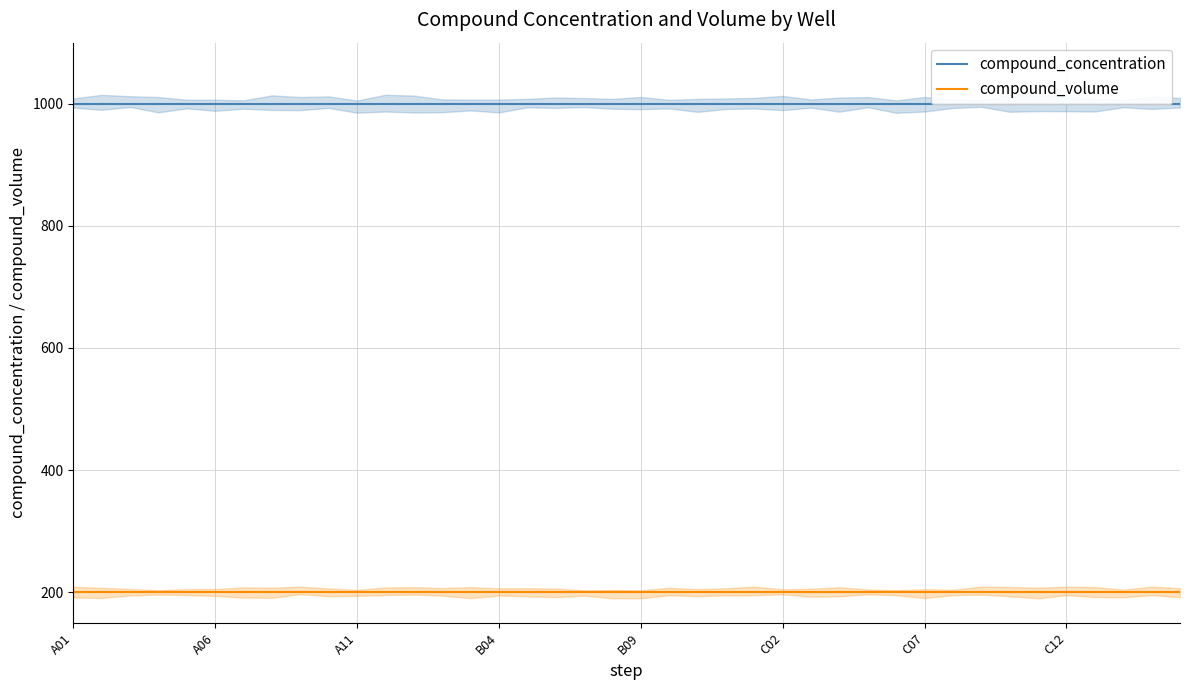

What position from the left is A06?

6